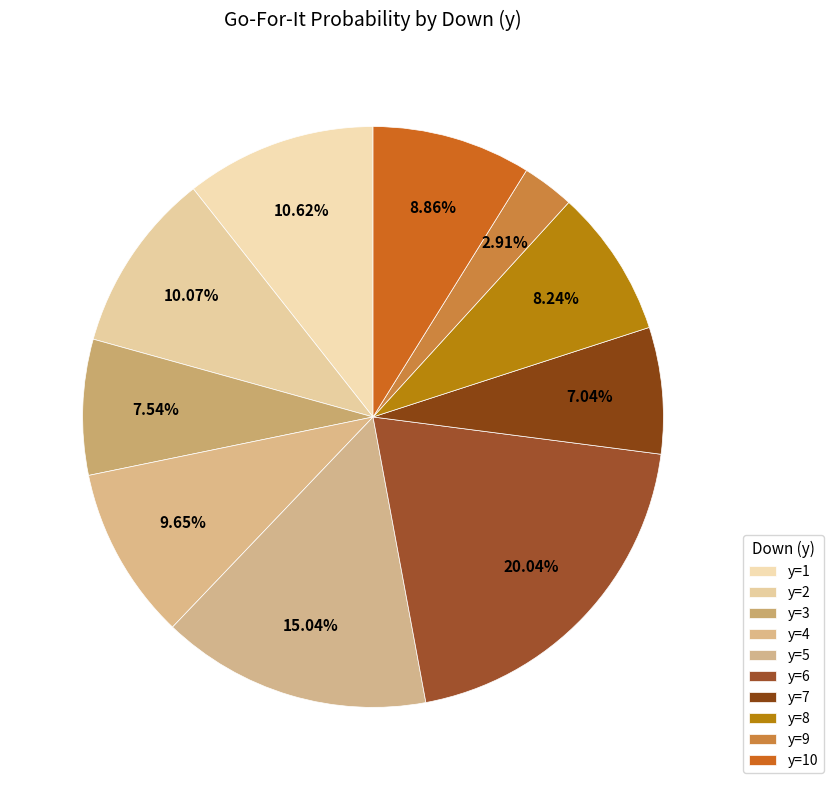

Which has a higher value, y=9 or y=1?

y=1